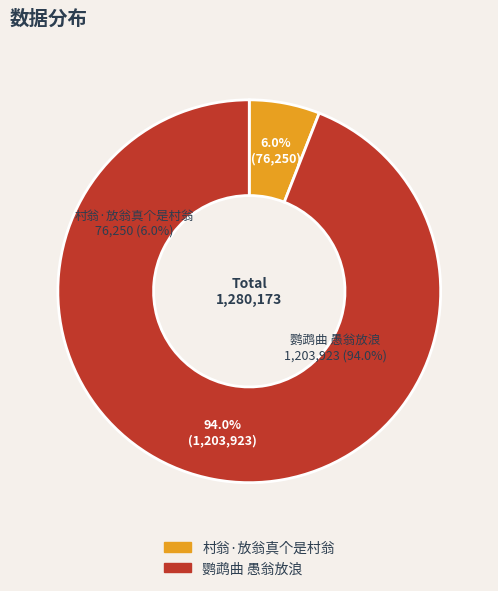

What is the largest slice in the pie chart?

鹦鹉曲 愚翁放浪